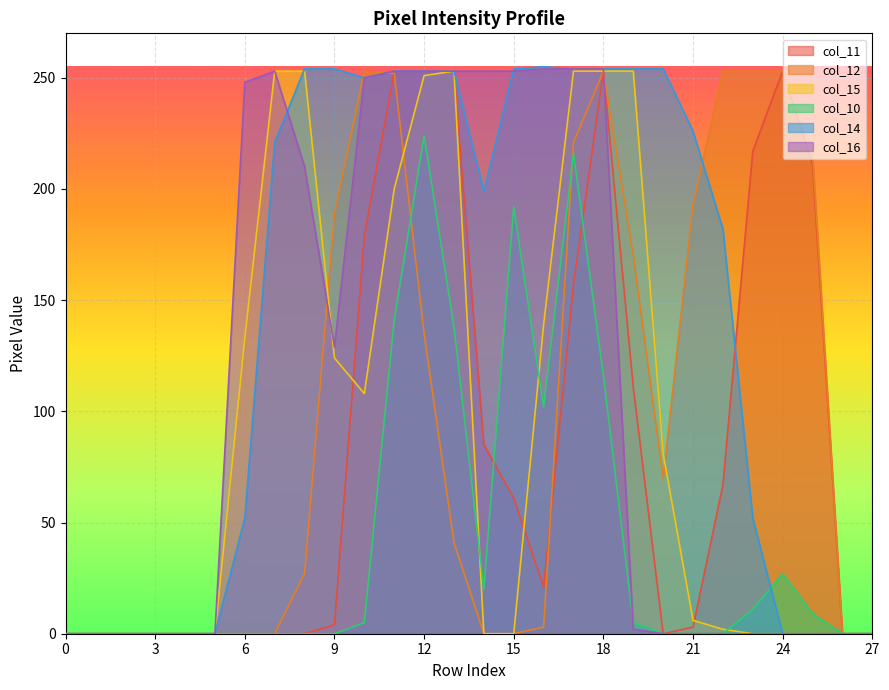

How many lines are shown in the chart?

6